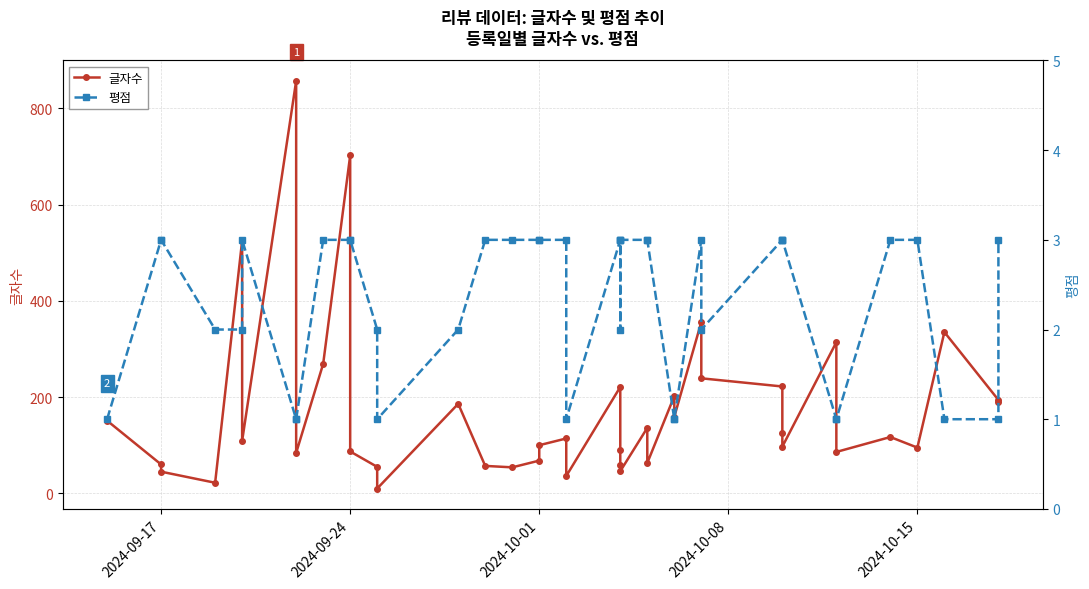

At how many categories does at least one series exceed 478?

3